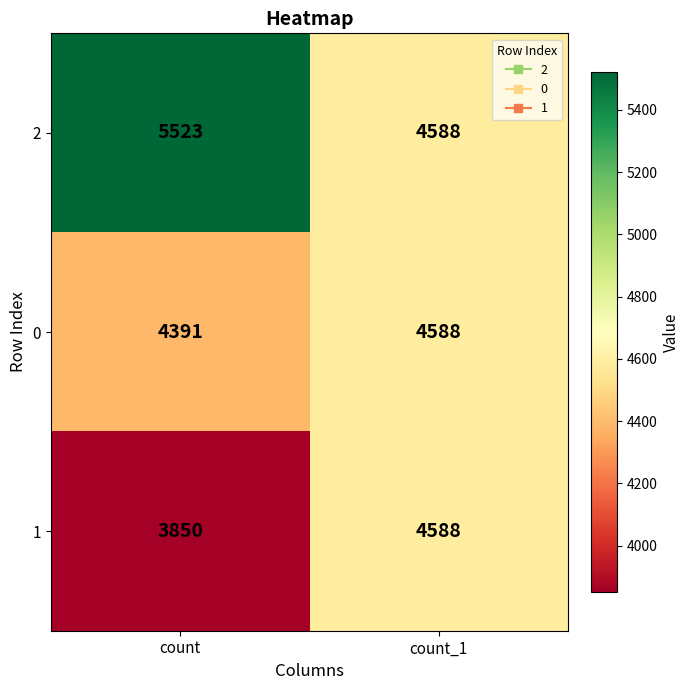

Is it true that 0 equals 1026 at count_1?

False